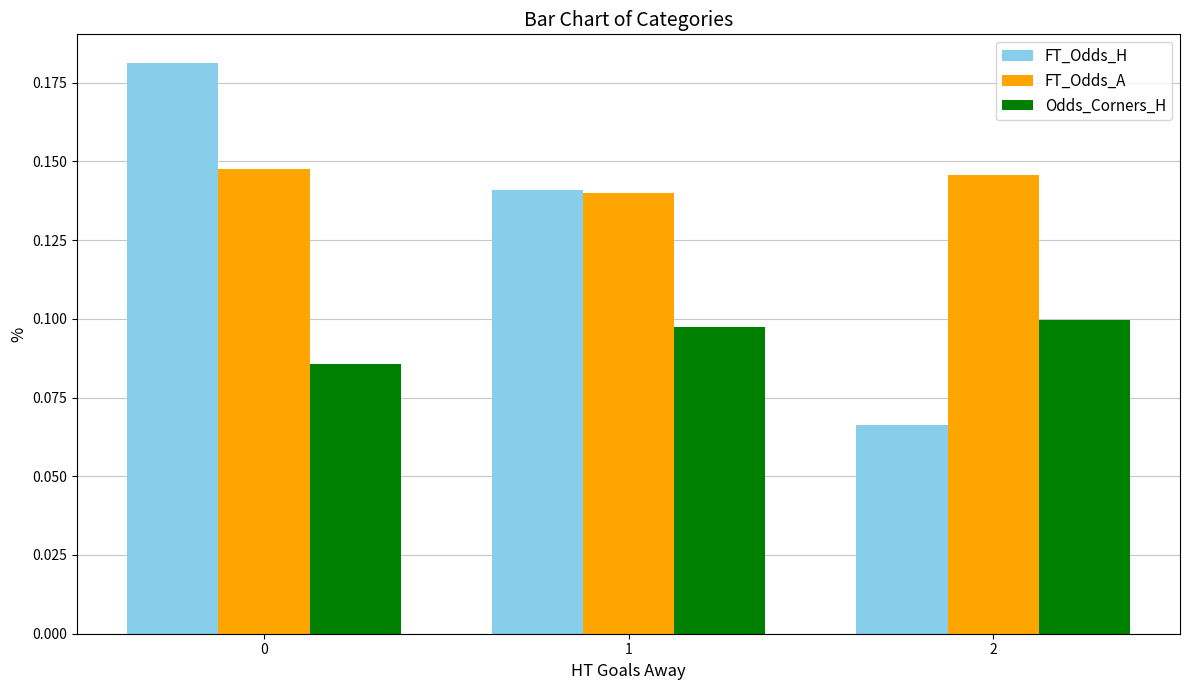

How many bars are there in total?

9